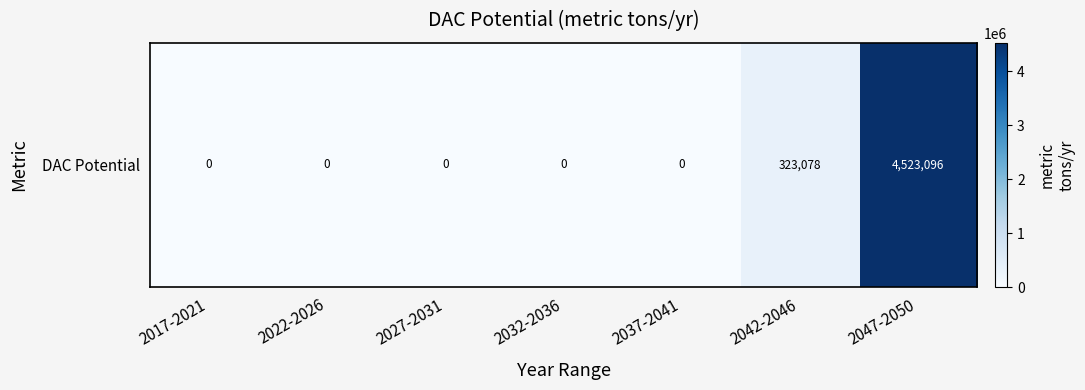

Reading left to right, list all the values displayed in this chart.

2017-2021=0.0	2022-2026=0.0	2027-2031=0.0	2032-2036=0.0	2037-2041=0.0	2042-2046=323078.3	2047-2050=4523095.7